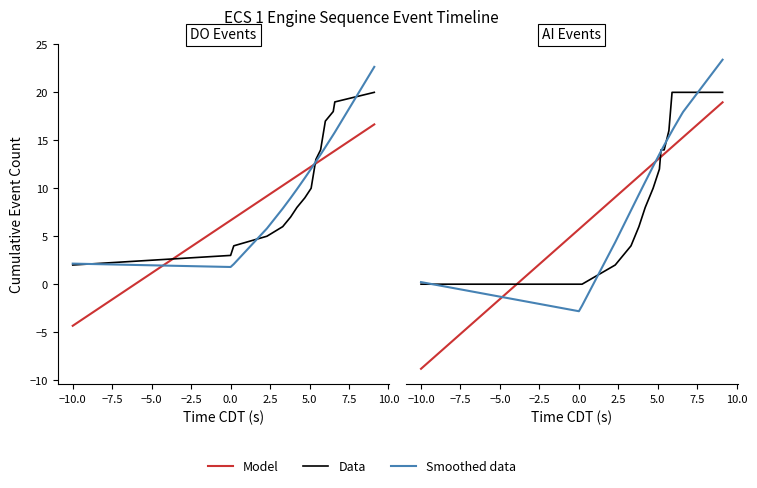

How many values in Smoothed data are above zero?

17